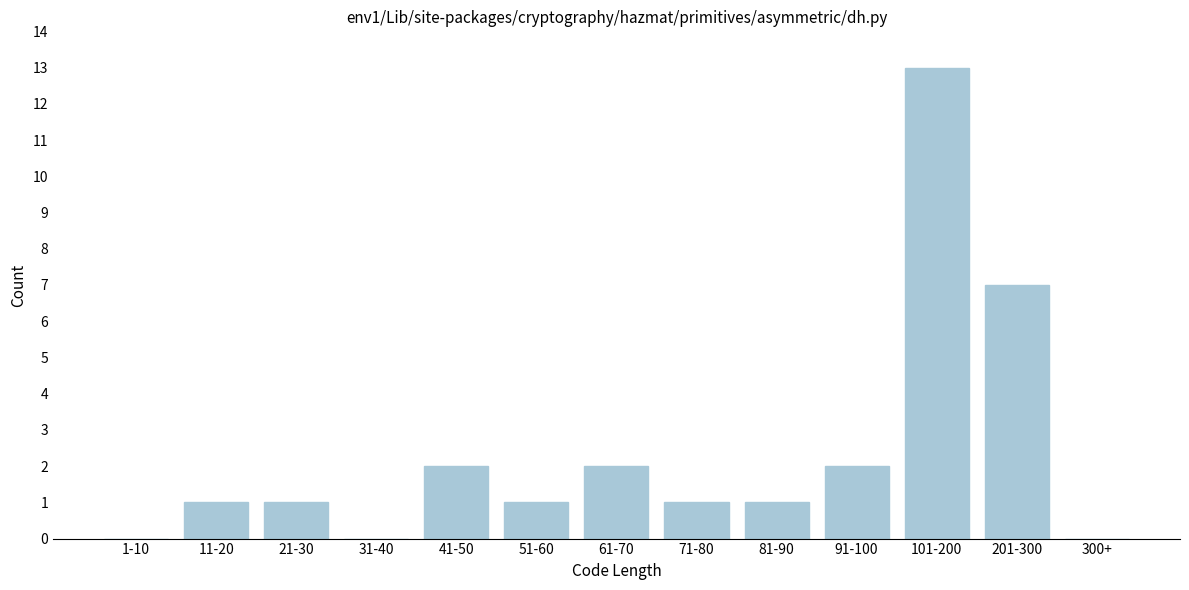

Reading right to left, list all the values displayed in this chart.

300+=0	201-300=7	101-200=13	91-100=2	81-90=1	71-80=1	61-70=2	51-60=1	41-50=2	31-40=0	21-30=1	11-20=1	1-10=0